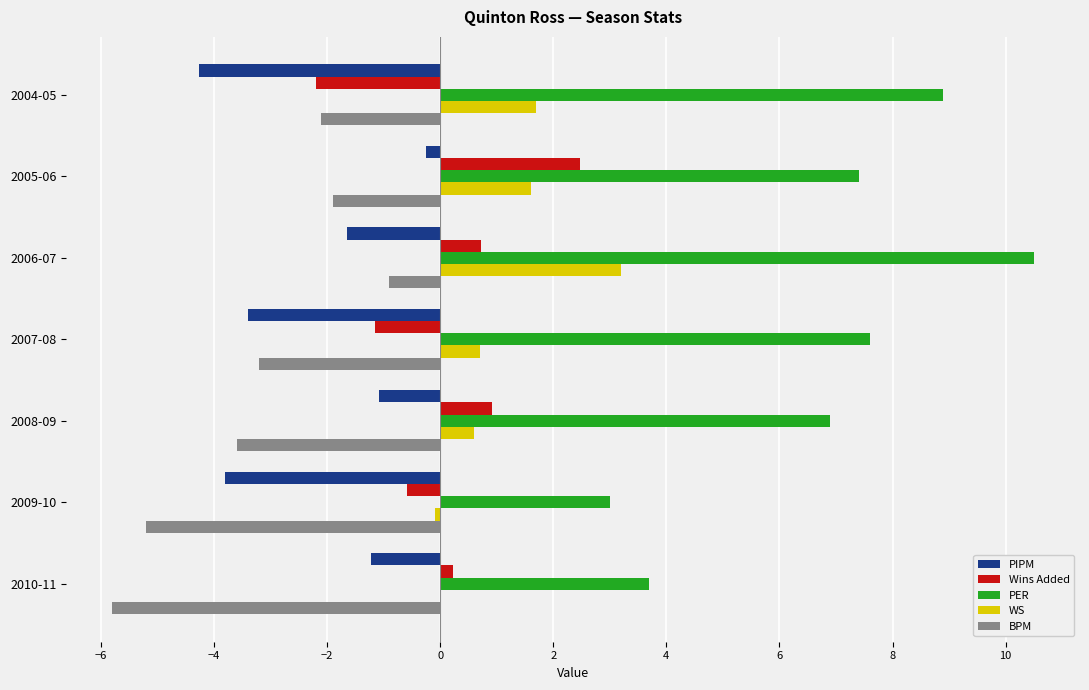

Is the value of WS at 2009-10 greater than the value of PER at 2004-05?

No